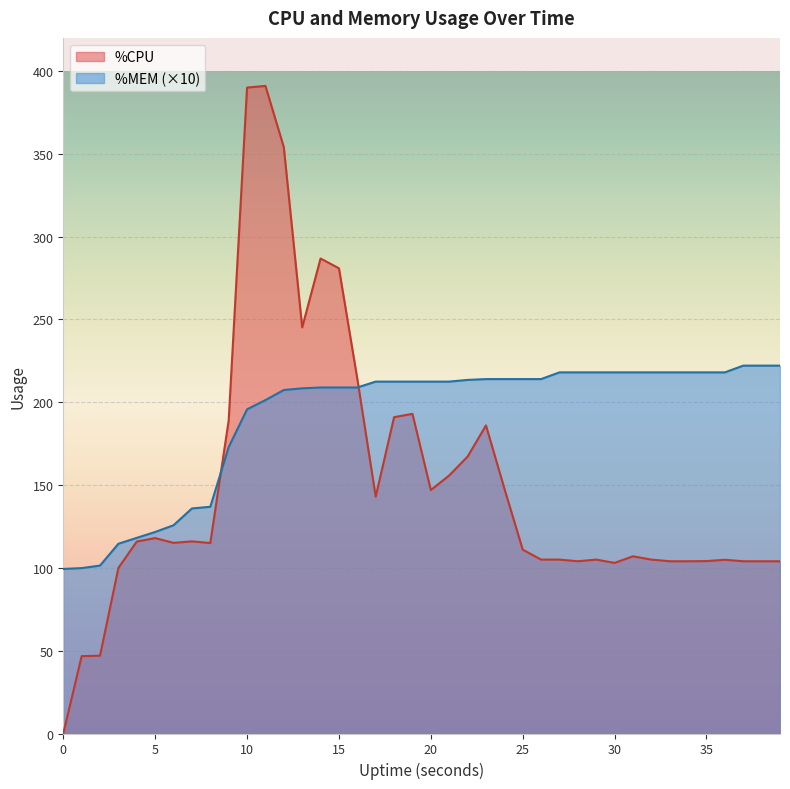

What is the average value of the %CPU series?

150.7